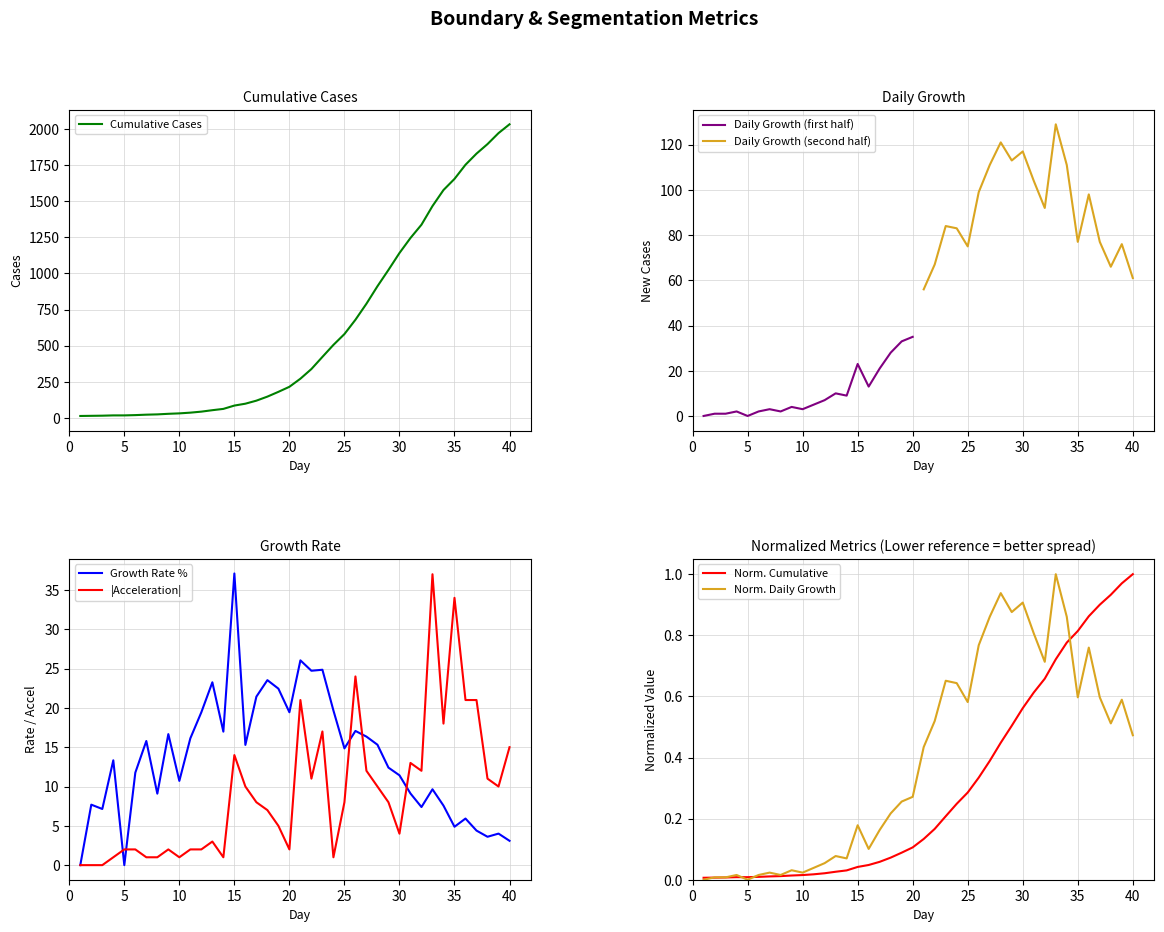

What is the maximum value for Cumulative Cases?

2032